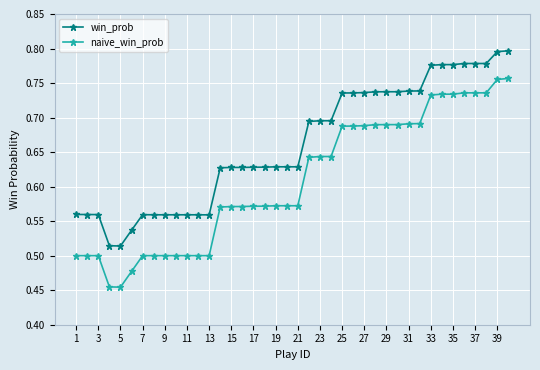

Count the win_prob values in the range 0 to 1.

40